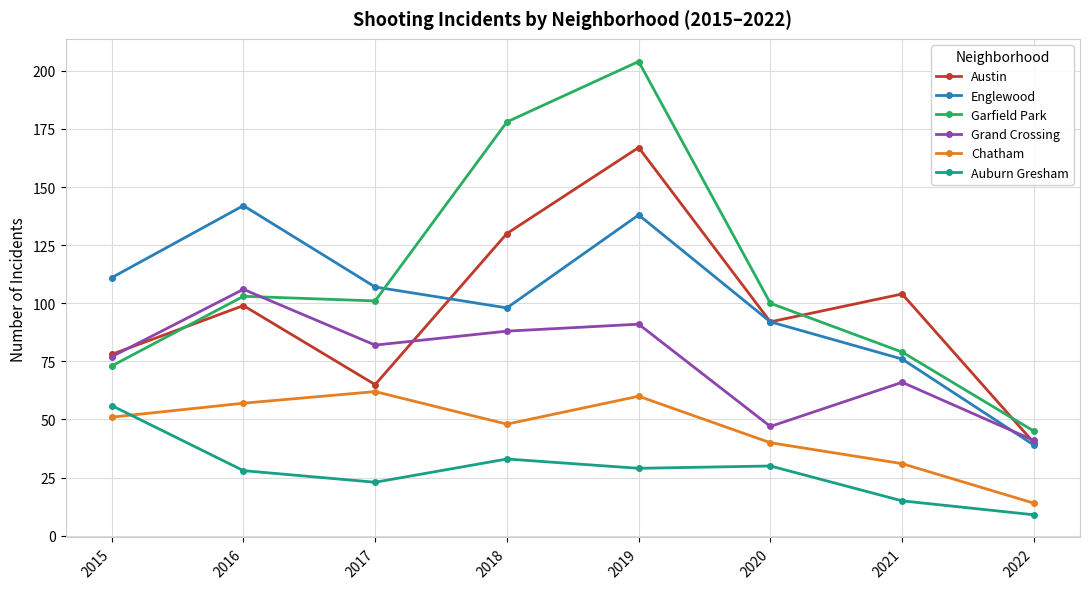

The Englewood series shows 151 at 2017. True or false?

False